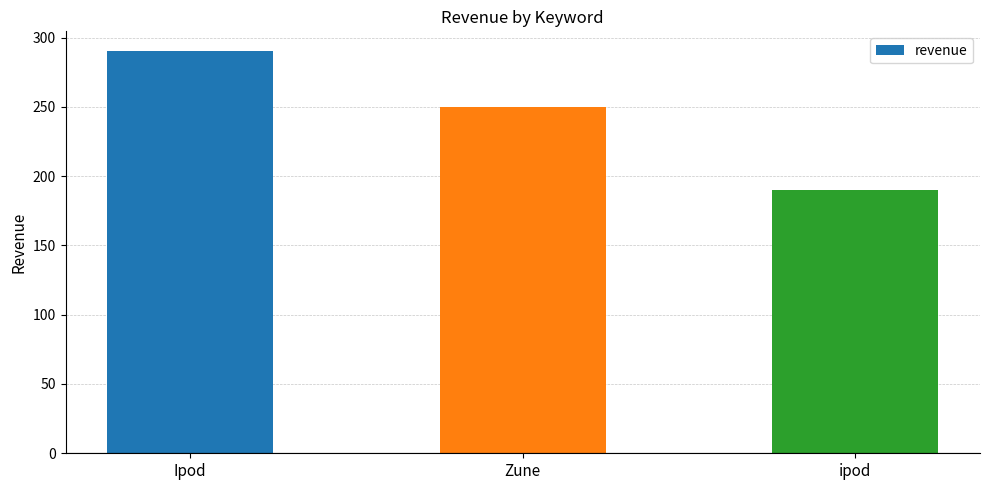

Reading left to right, list all the values displayed in this chart.

Ipod=290	Zune=250	ipod=190